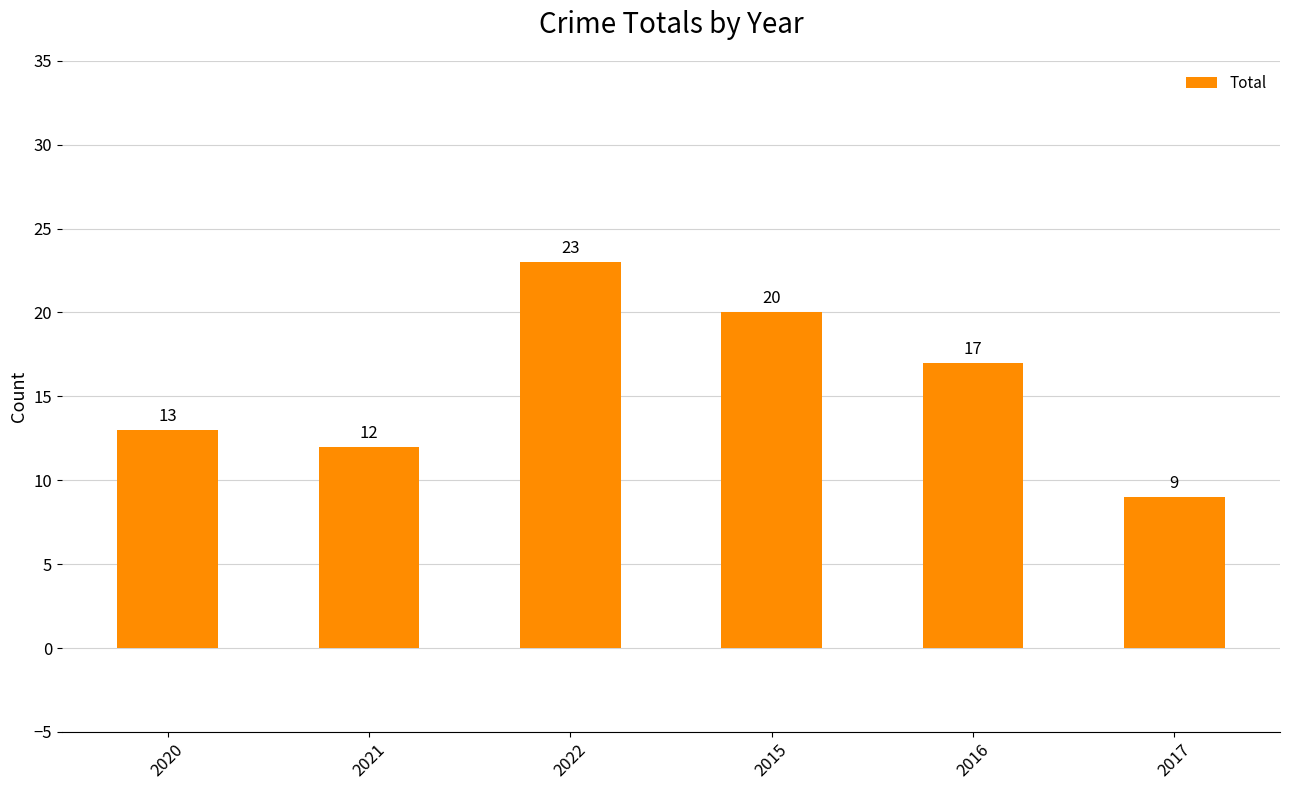

What is the smallest value displayed?

9